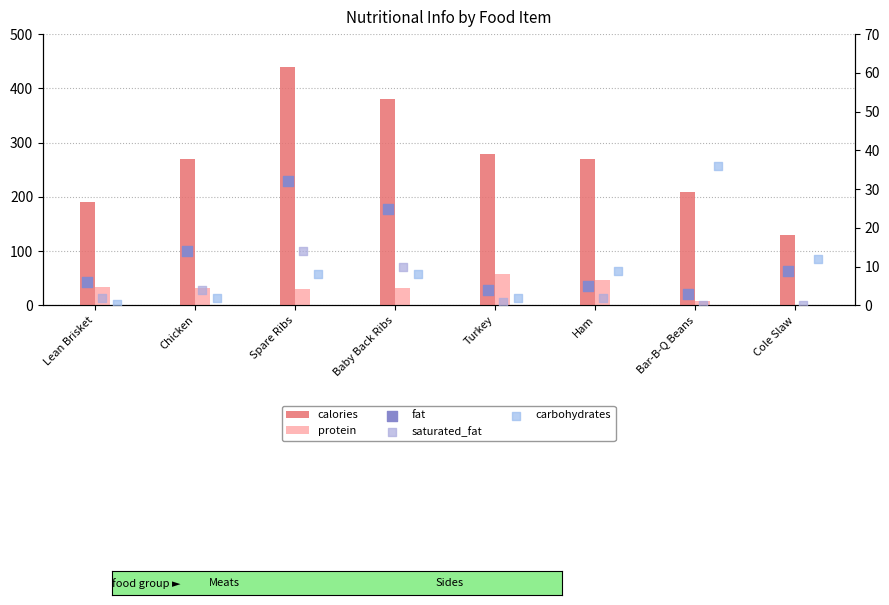

What are all the series names shown in the legend?

calories, protein, fat, saturated_fat, carbohydrates